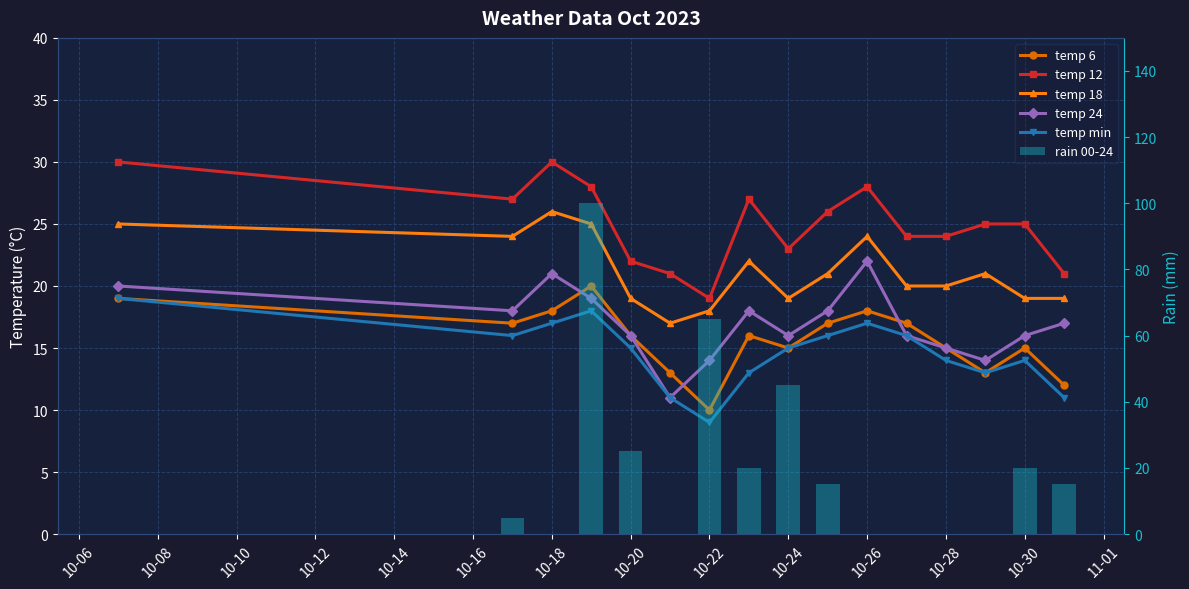

Are the bars grouped side by side (vs. stacked)?

Yes